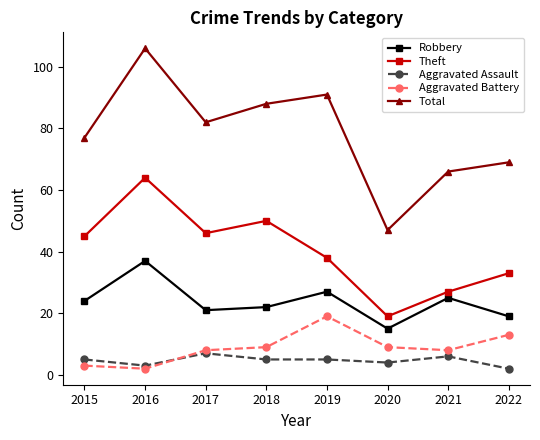

The Aggravated Assault series shows 5 at 2015. True or false?

True